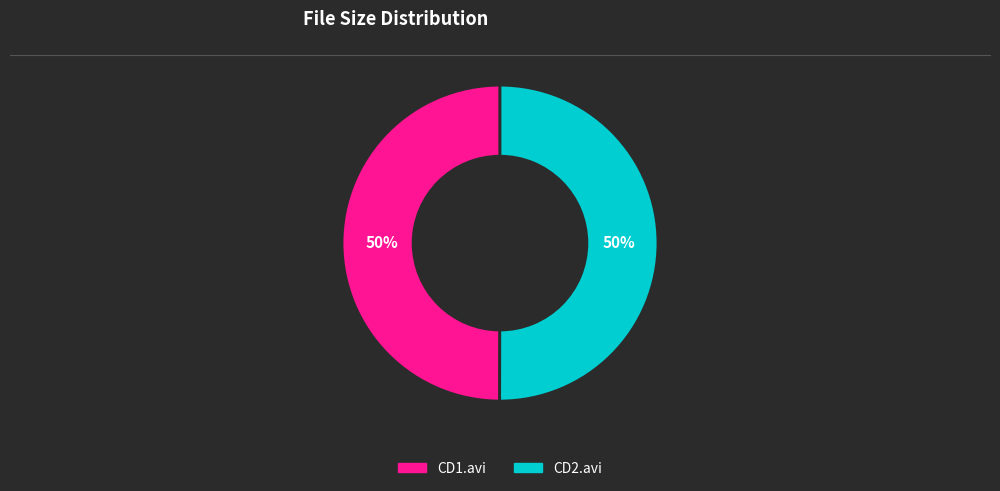

To the nearest percent, what is the average slice percentage?

50%